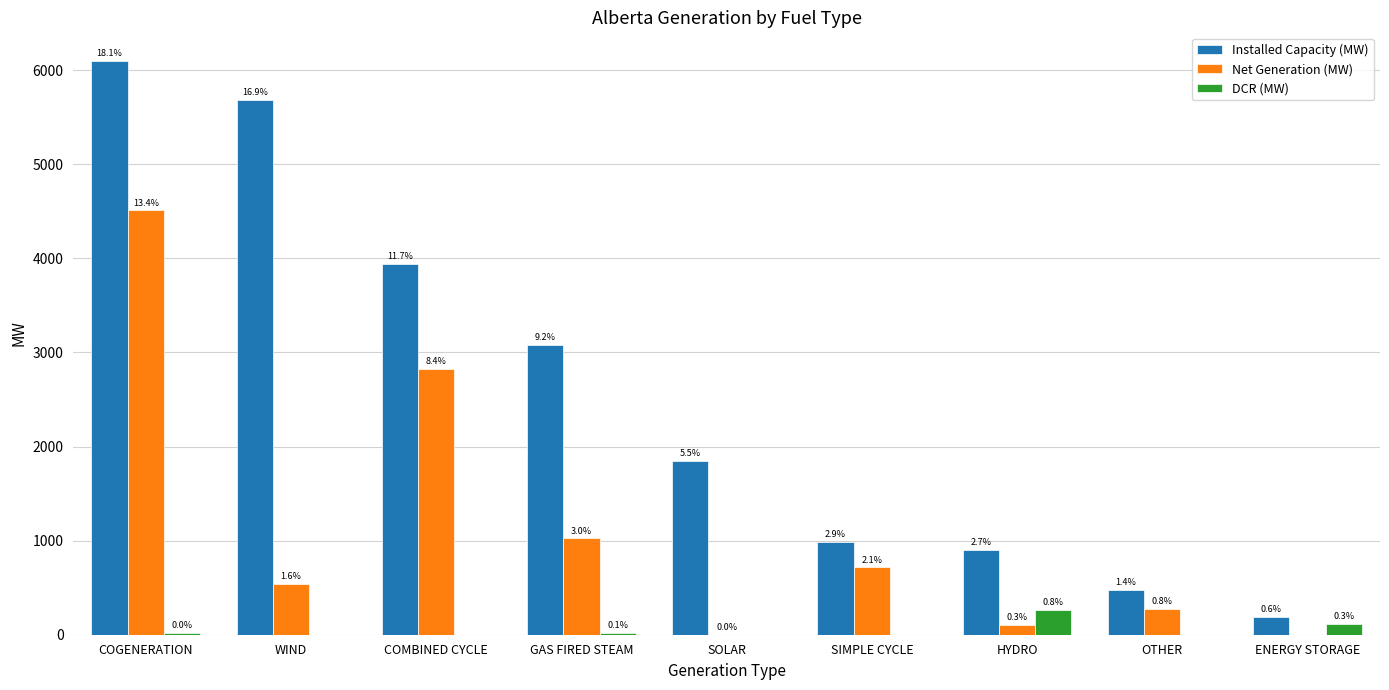

Are the bars horizontal?

No